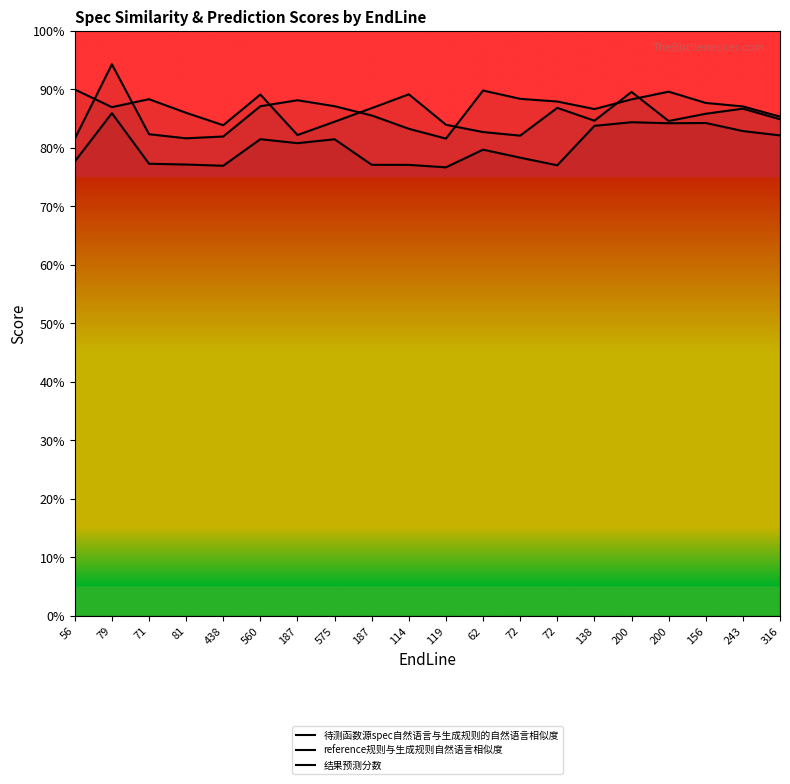

What is the approximate value of reference规则与生成规则自然语言相似度 at 187?

0.9